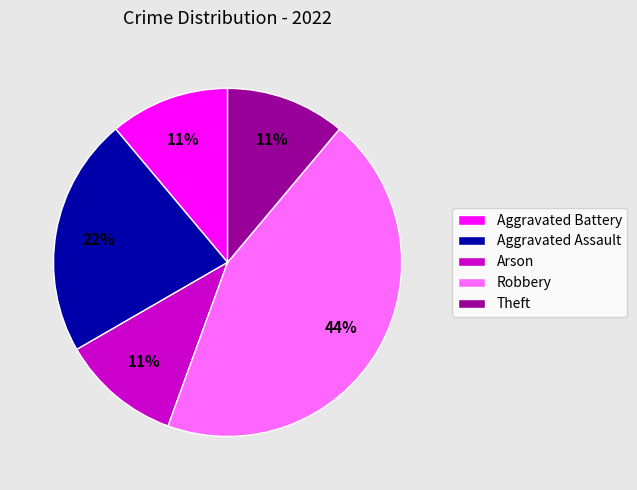

What is the largest slice in the pie chart?

Robbery